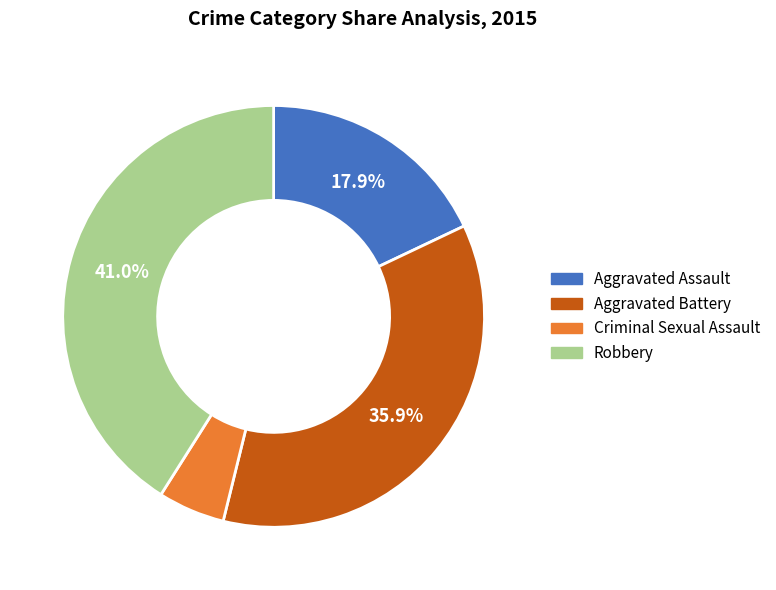

The Robbery slice represents 31% of the pie. True or false?

False